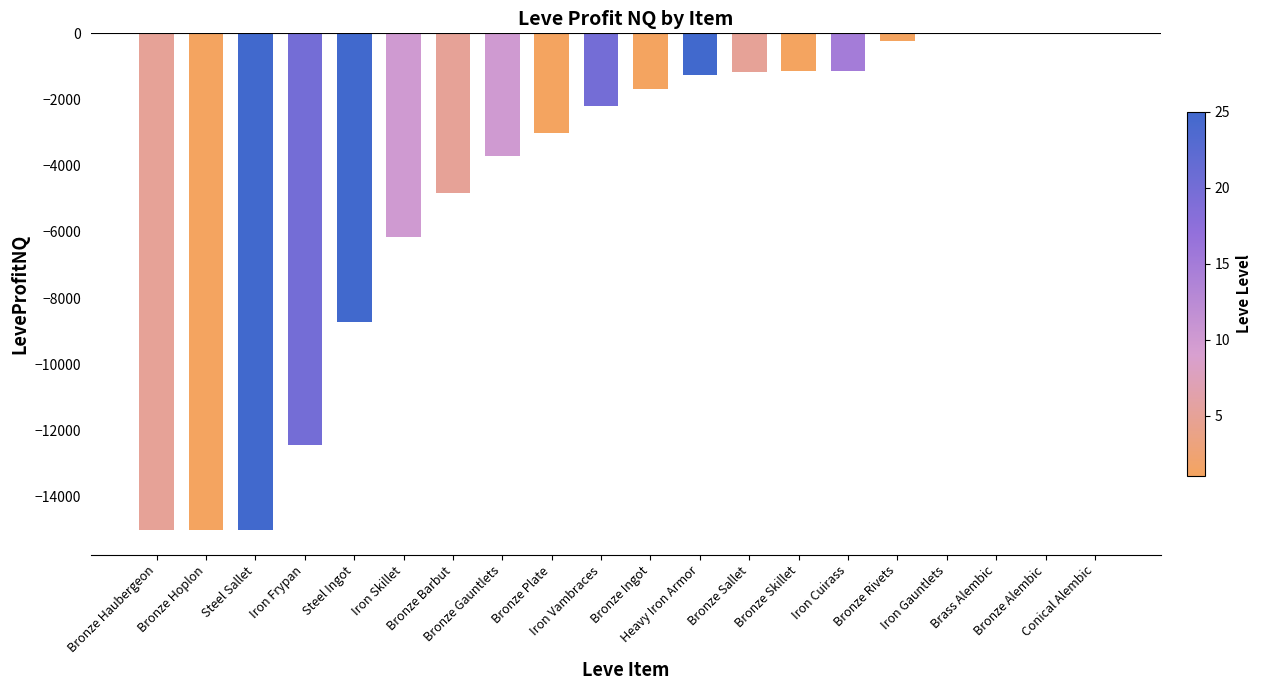

Which label corresponds to the largest value in the chart?

Iron Gauntlets